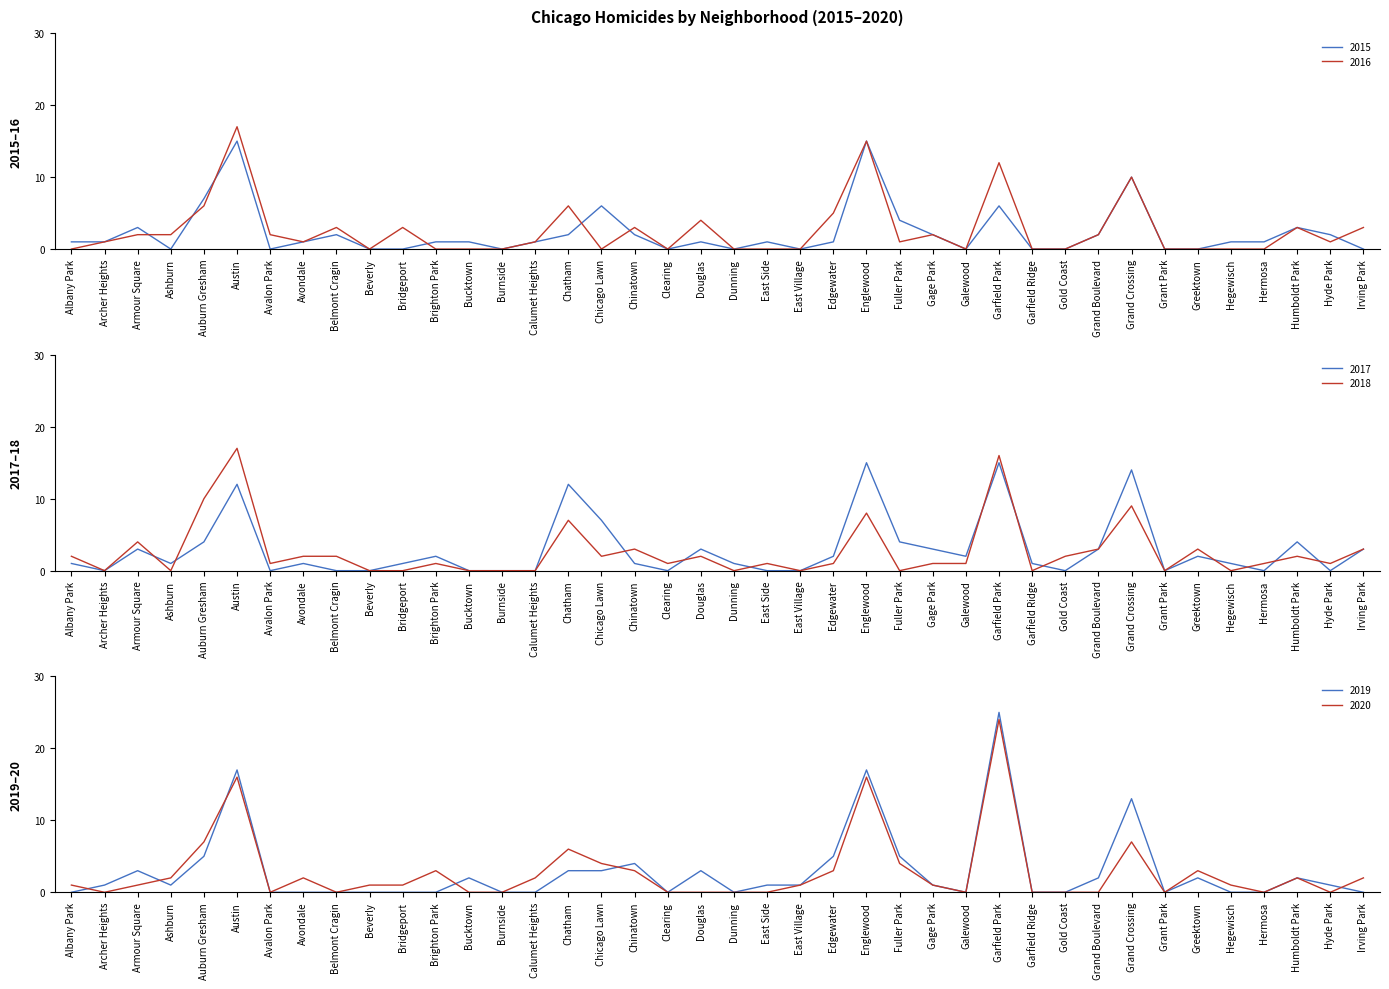

What is the difference between the second highest and minimum values in the 2020 series?

16